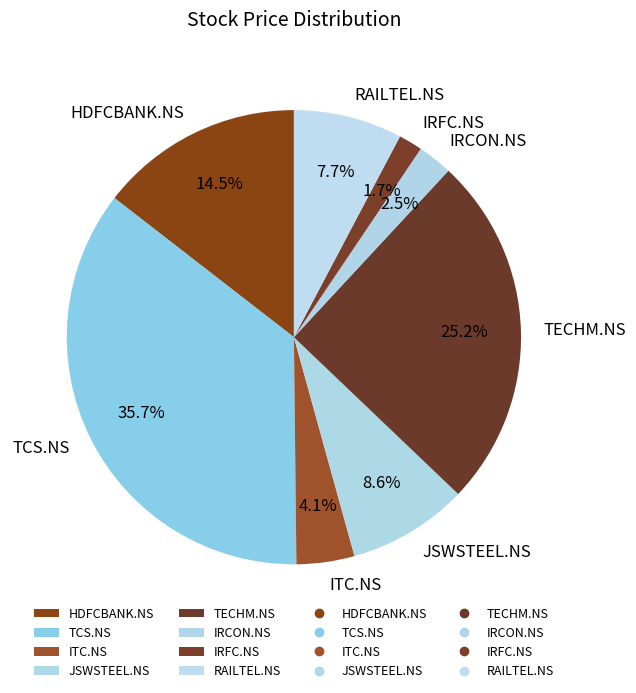

The ITC.NS slice represents 4% of the pie. True or false?

True